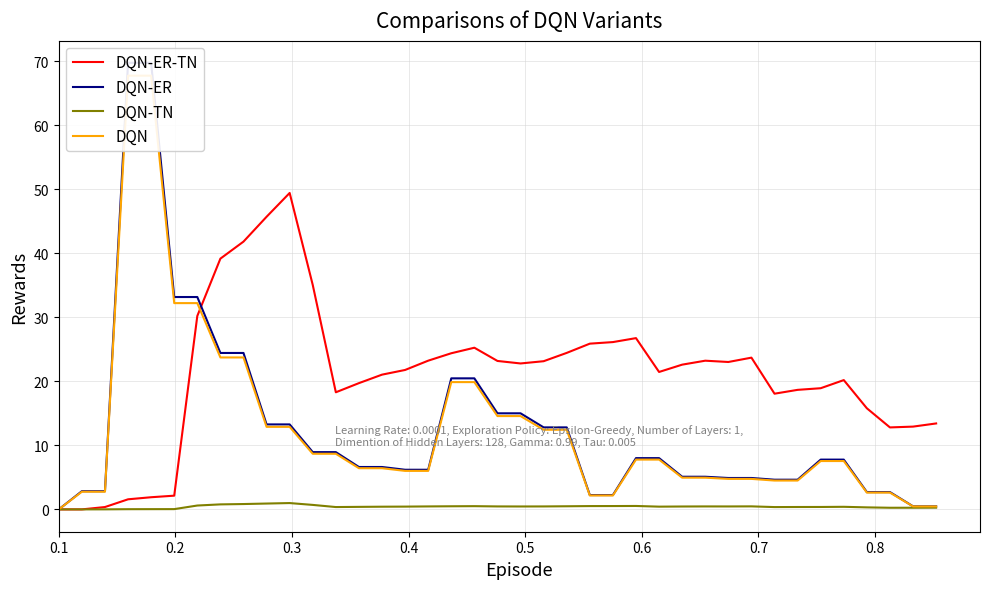

True or false: DQN has more than 1 interior local peaks.

False